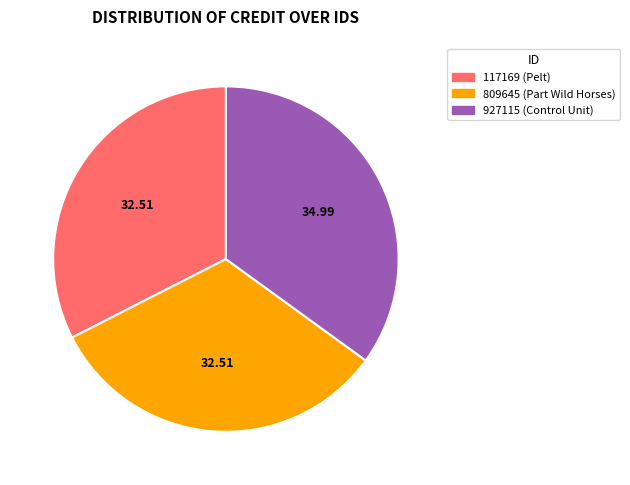

Does 809645 (Part Wild Horses) represent more than half of the total?

No